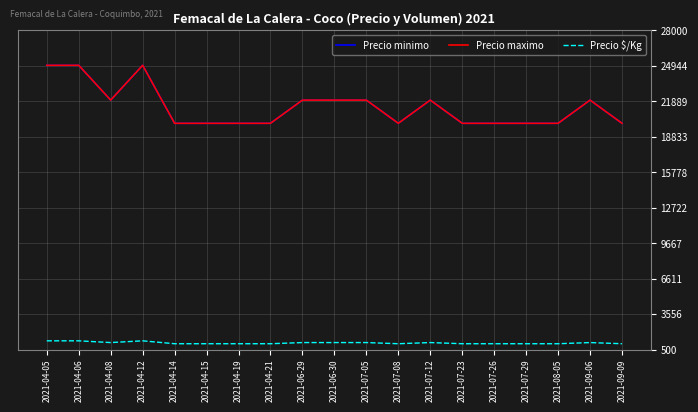

In Precio maximo, how many points are lower than both neighbors (excluding endpoints)?

2